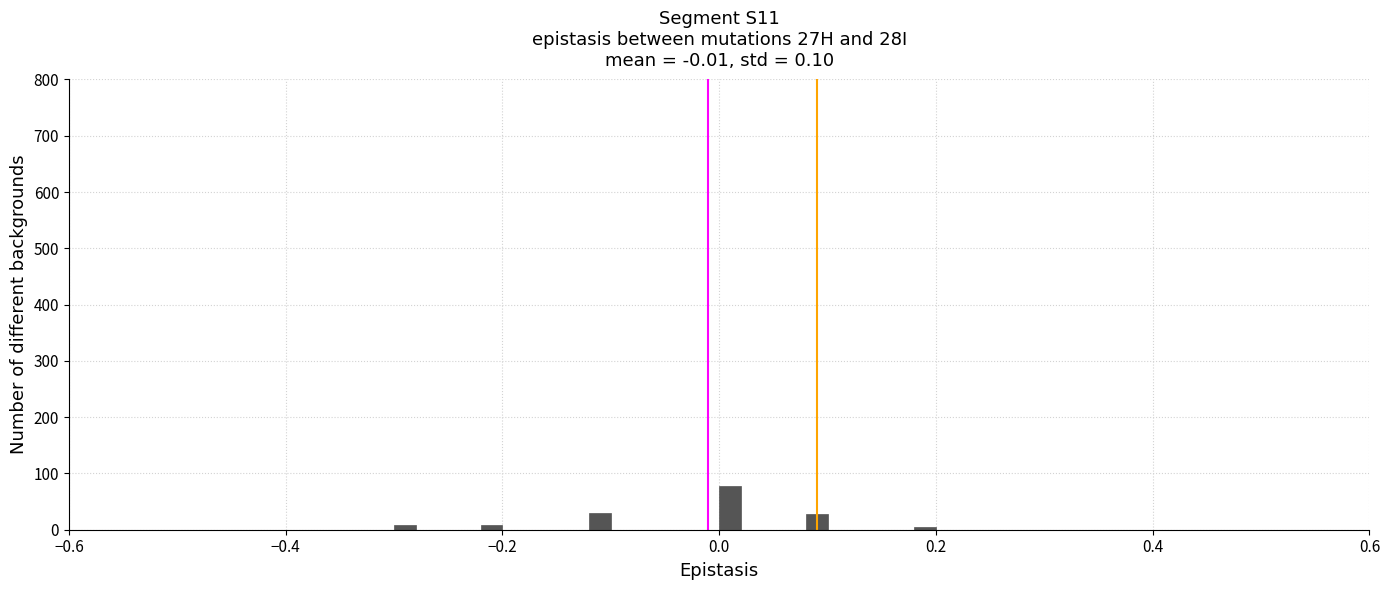

Around what value on the x-axis is the tallest bar? Give the approximate position of its centre, as read against the axis.

0.02